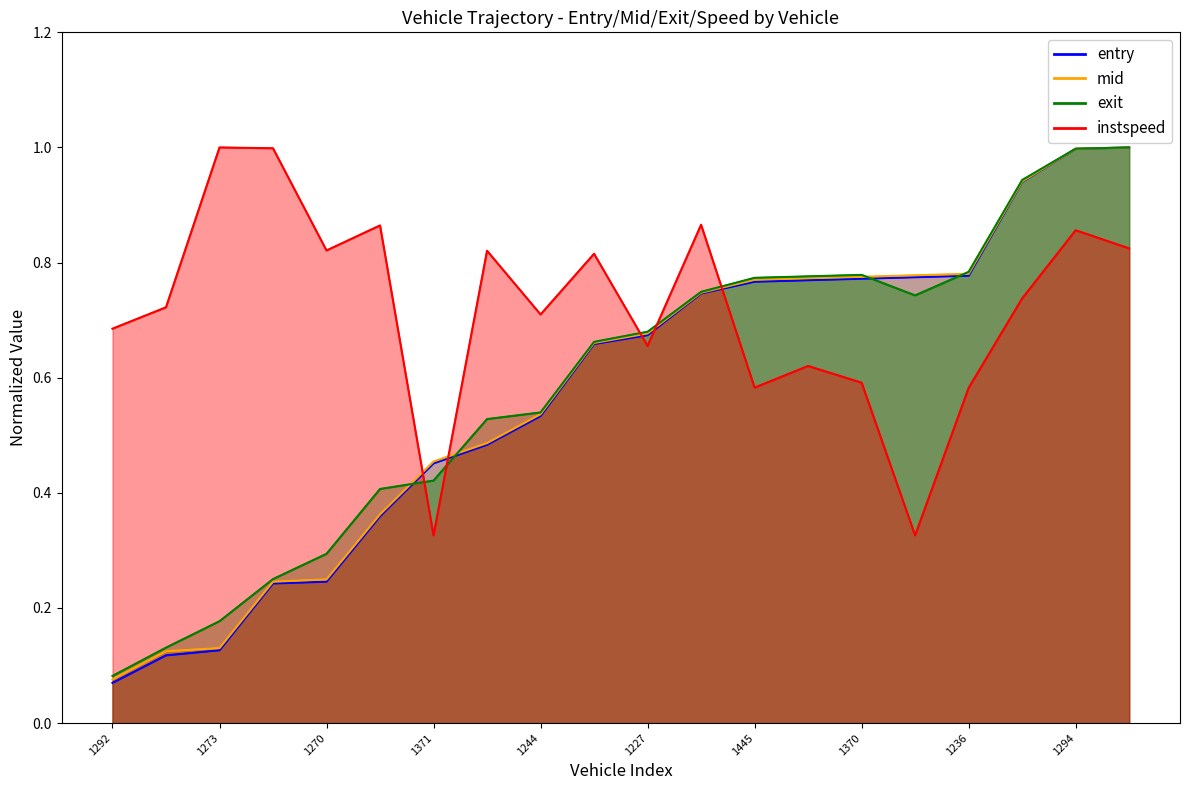

How many times do exit and instspeed cross each other?

5